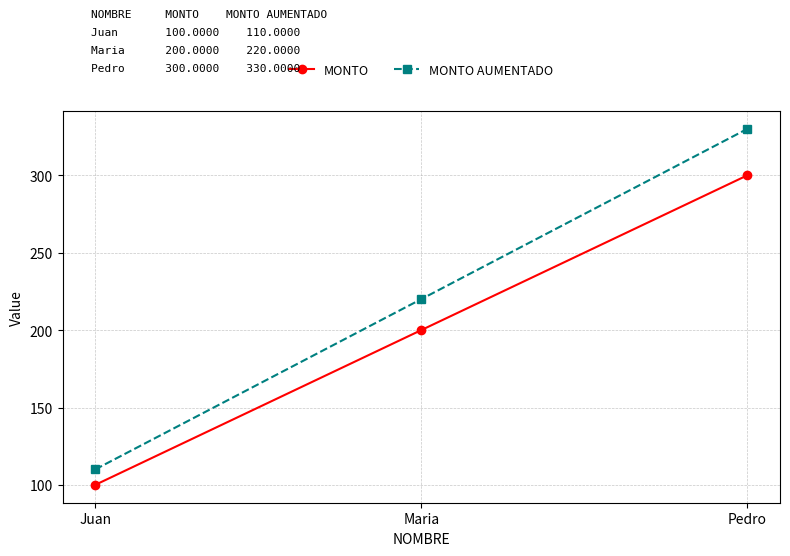

Is the value of MONTO AUMENTADO at Pedro greater than the value of MONTO at Pedro?

Yes